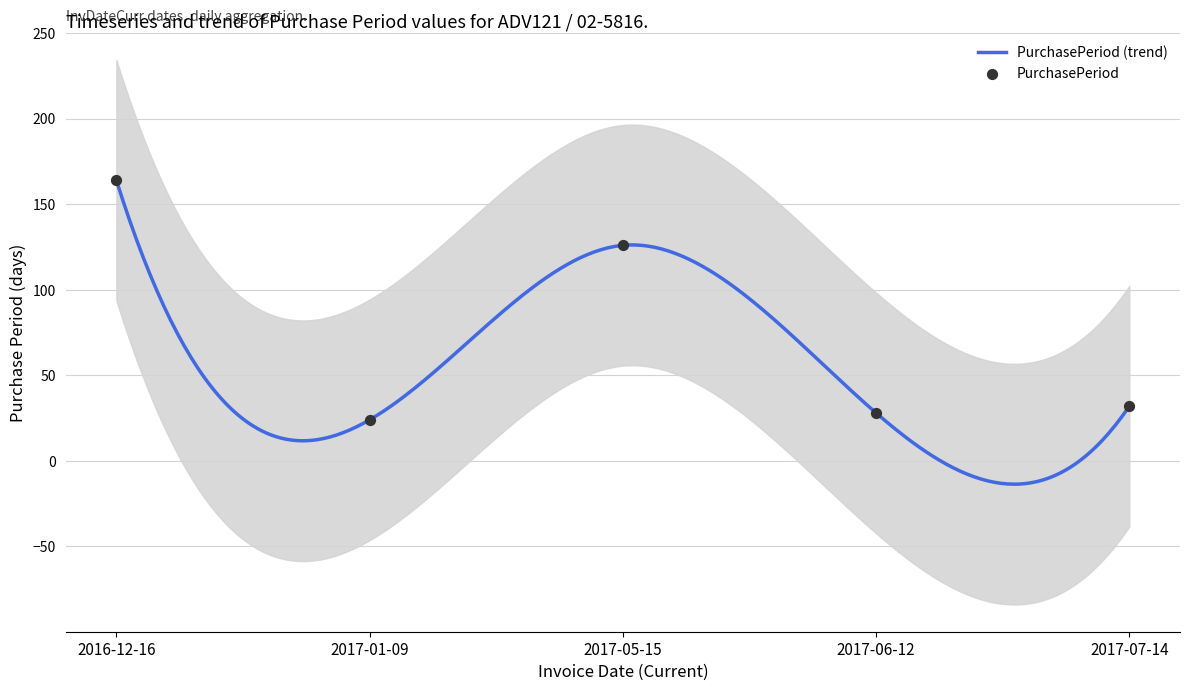

What is the change in value from 2017-06-12 to 2017-07-14?

+4